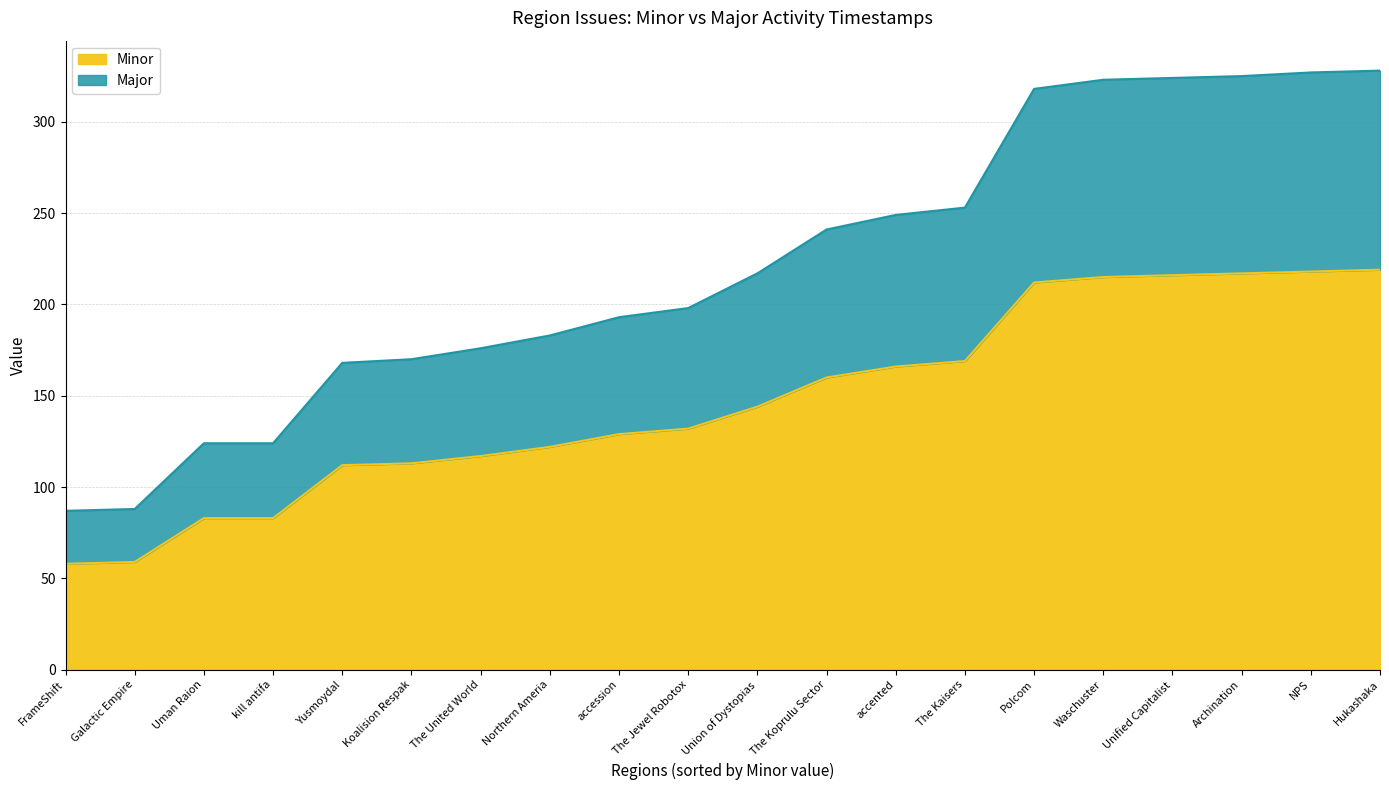

Does the chart have visible grid lines?

Yes